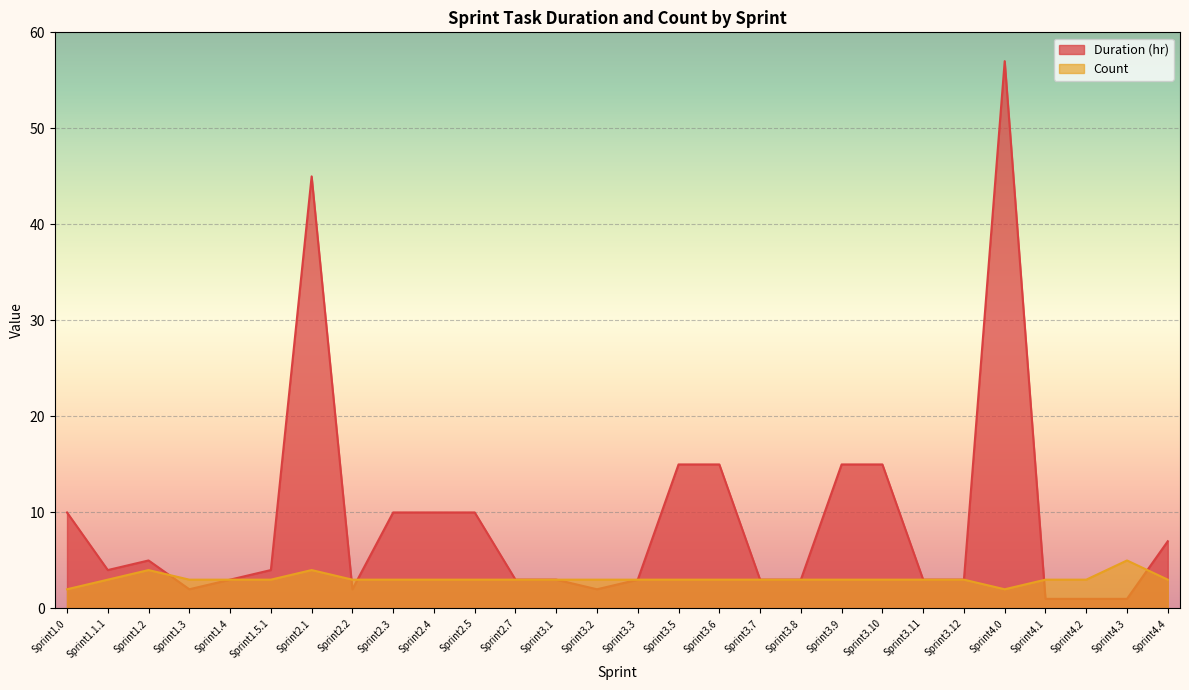

What is the greatest value displayed?

57